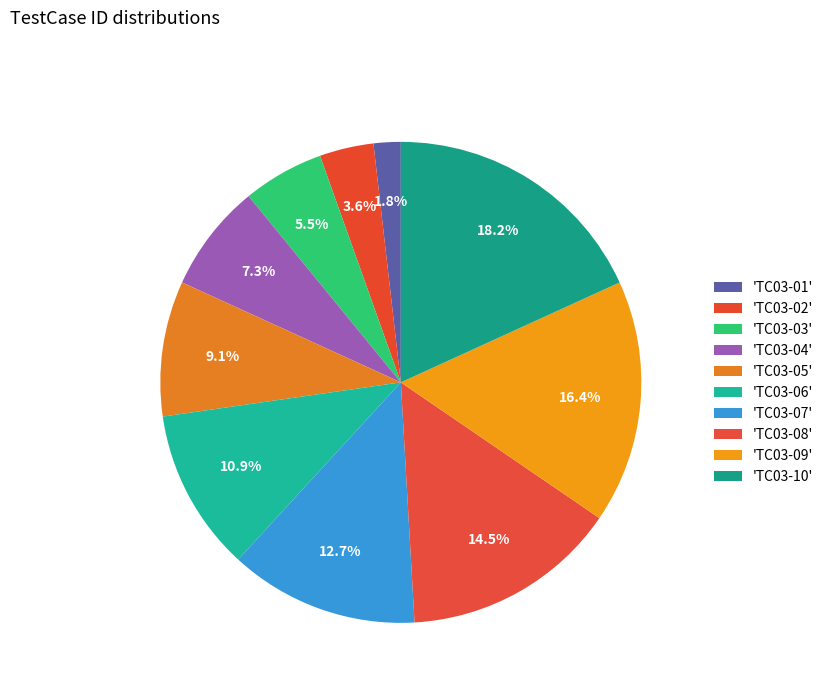

Which category has the biggest portion of the pie?

TC03-10